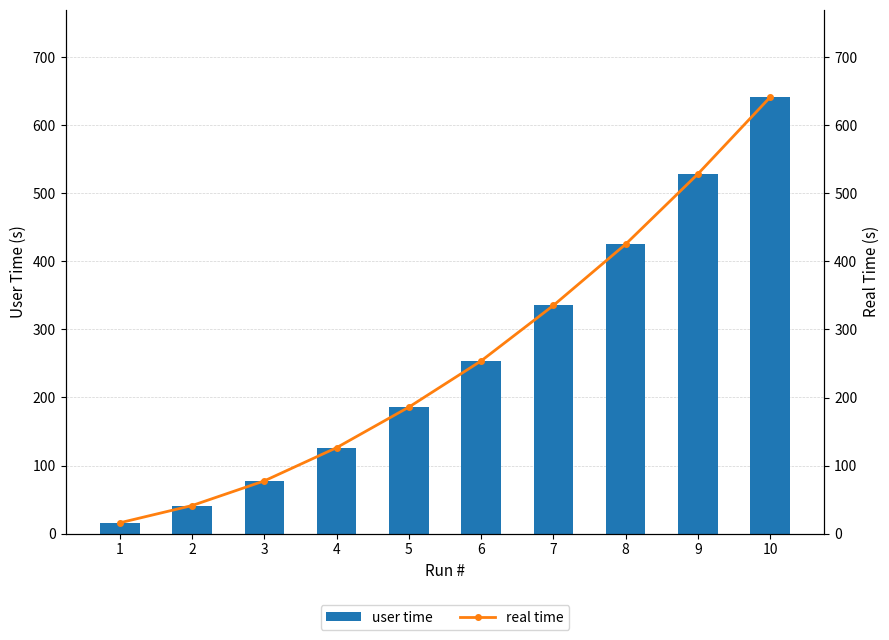

What is the difference between the real time values at 8 and 1?

409.2